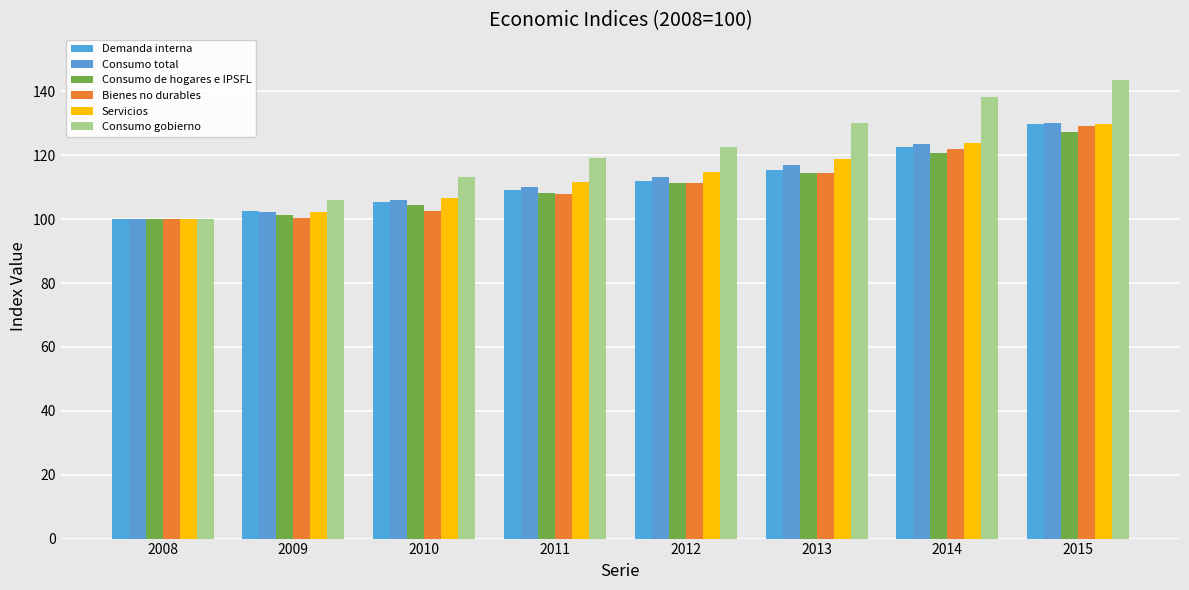

Does the chart contain stacked bars?

No